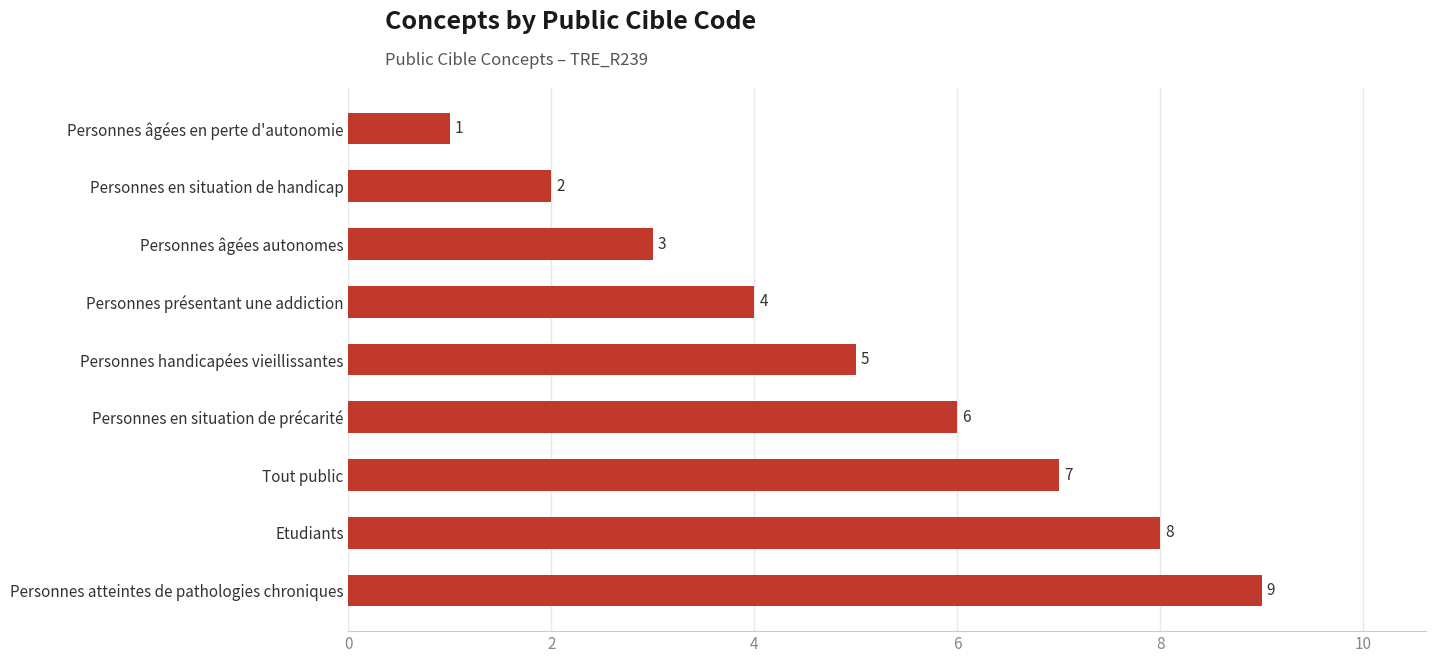

How many bars are there in total?

9